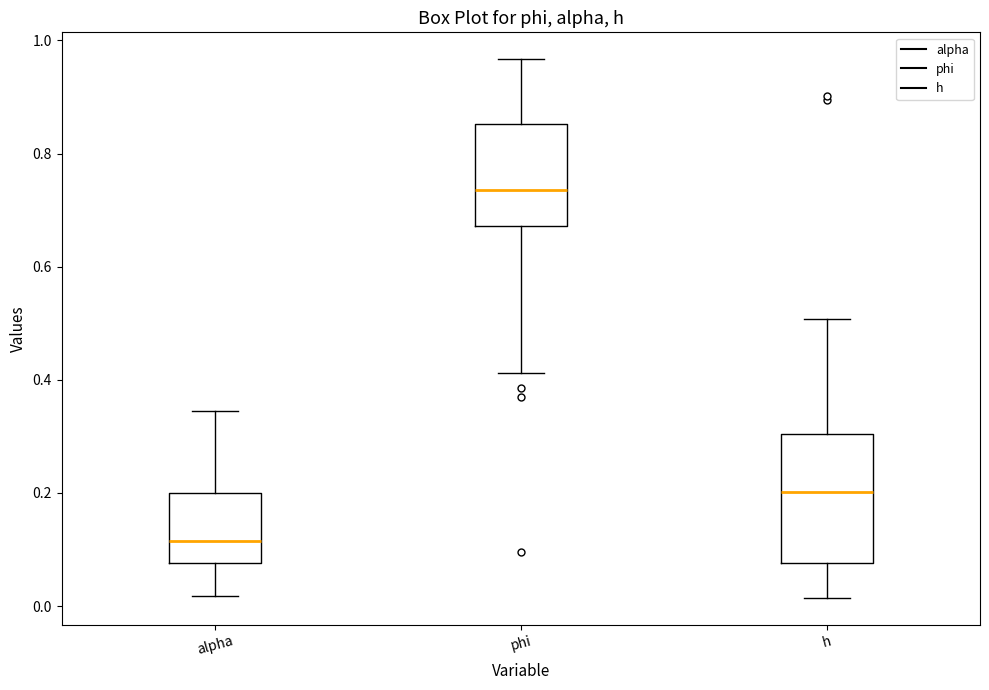

Reading left to right, read every box against the y-axis: the position of its median line, the range the box covers, and the ends of its whiskers. The values are not printed on the chart, so give them approximately, as read against the axis.

alpha: median 0.12, box 0.08 to 0.20, whiskers 0.02 to 0.34
phi: median 0.74, box 0.68 to 0.86, whiskers 0.42 to 0.96
h: median 0.20, box 0.08 to 0.30, whiskers 0.02 to 0.50